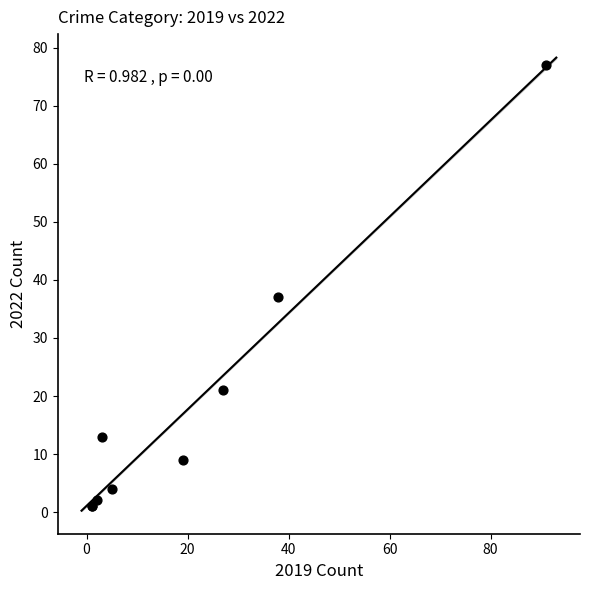

What Y value in the scatter plot is closest to 39?

37